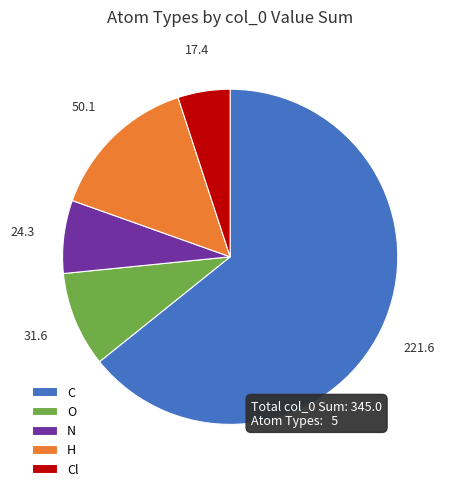

Is C the majority of the pie?

Yes